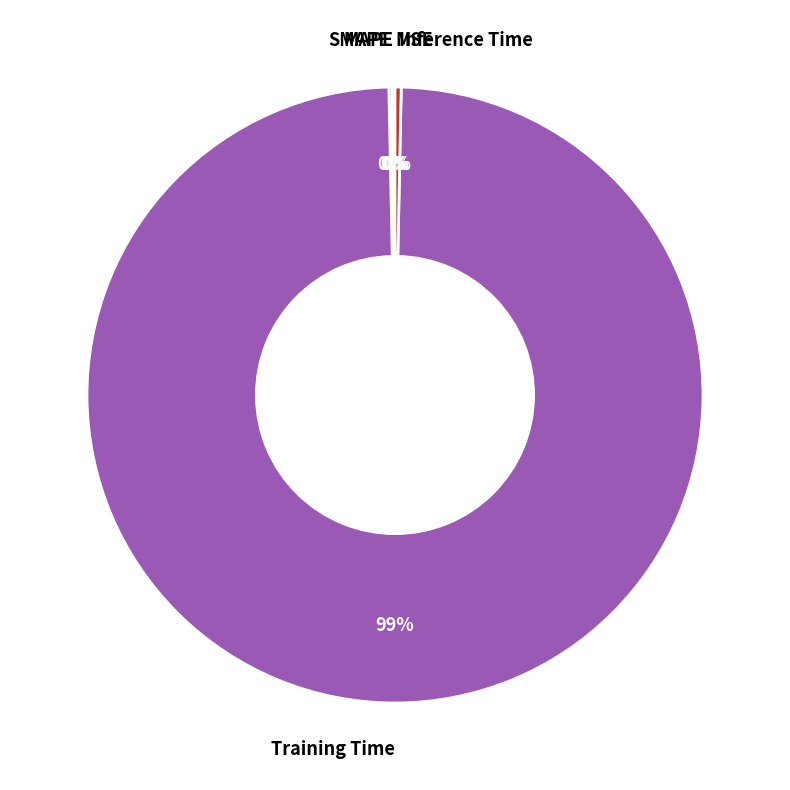

True or false: Training Time accounts for 94% of the total.

False